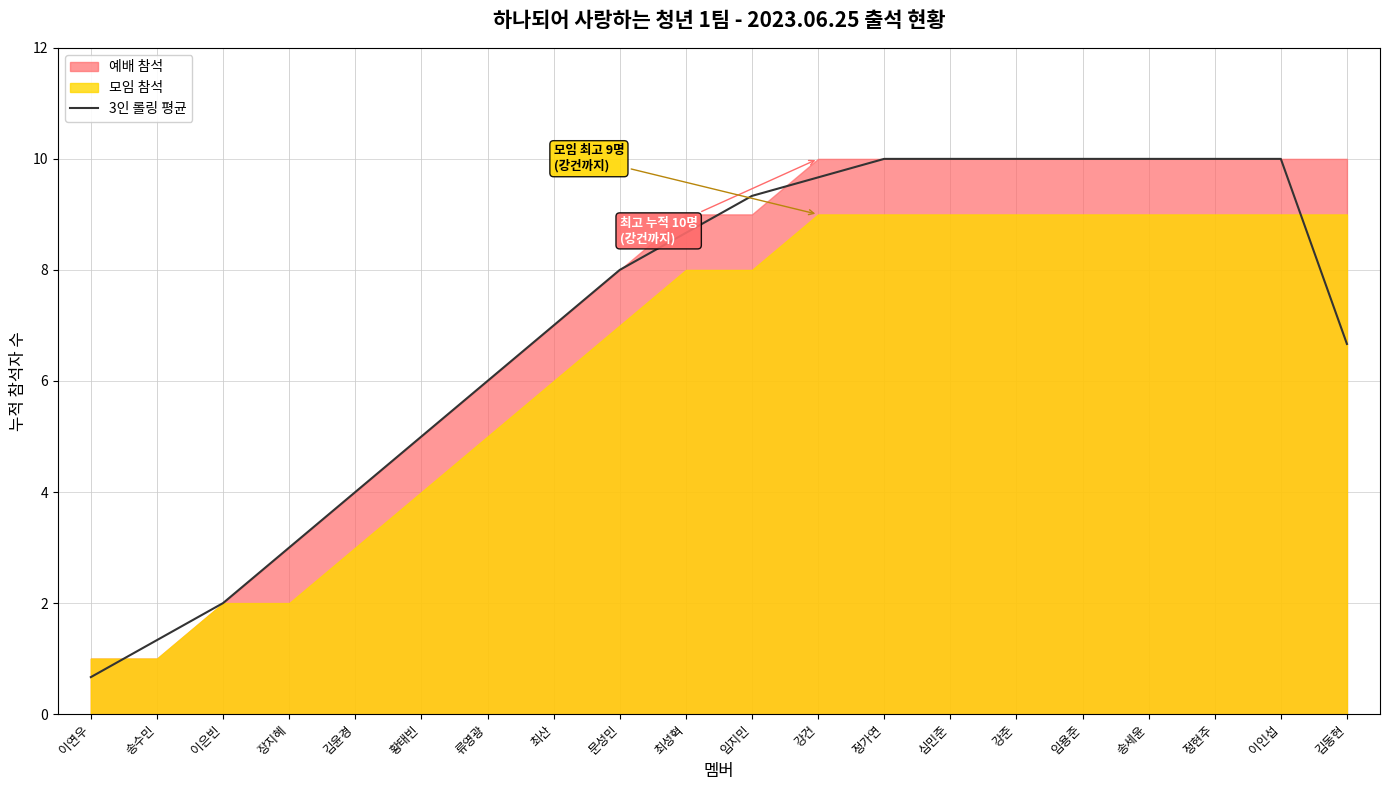

The chart shows a value of 10.0 at 송세윤. True or false?

True